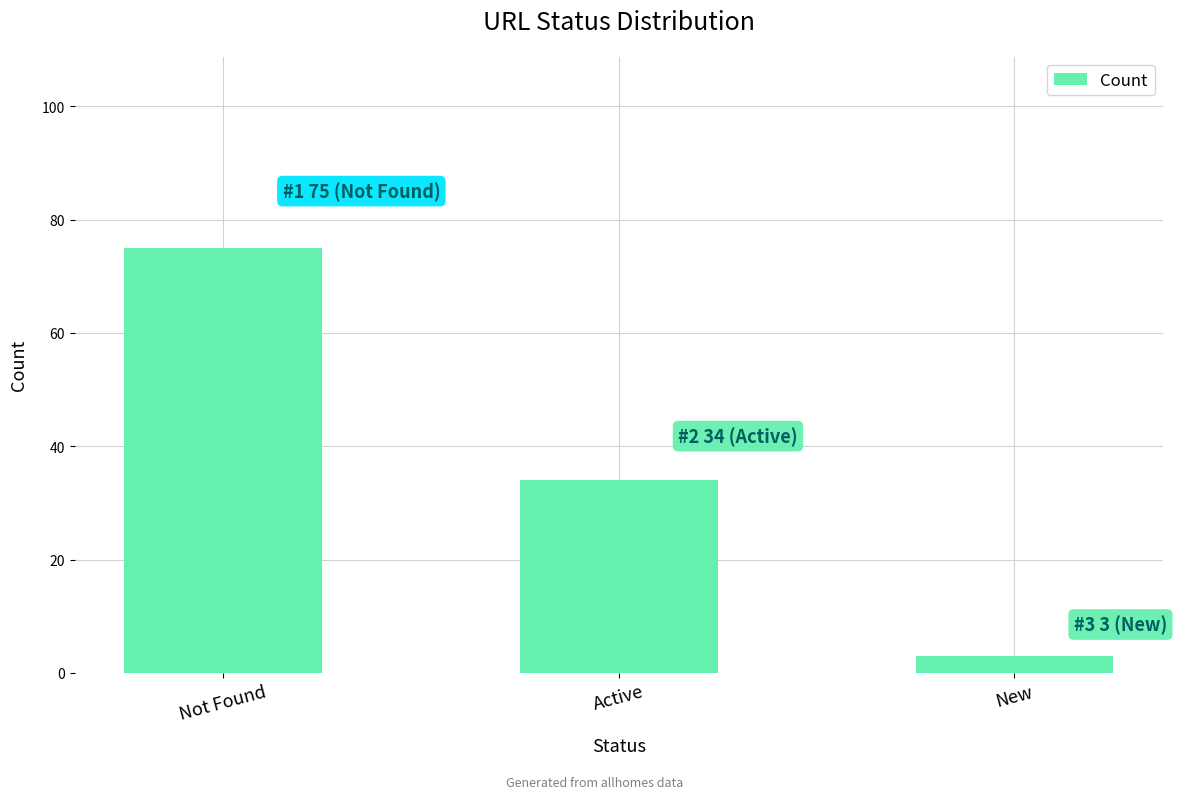

Rank the categories by value from highest to lowest.

Not Found, Active, New